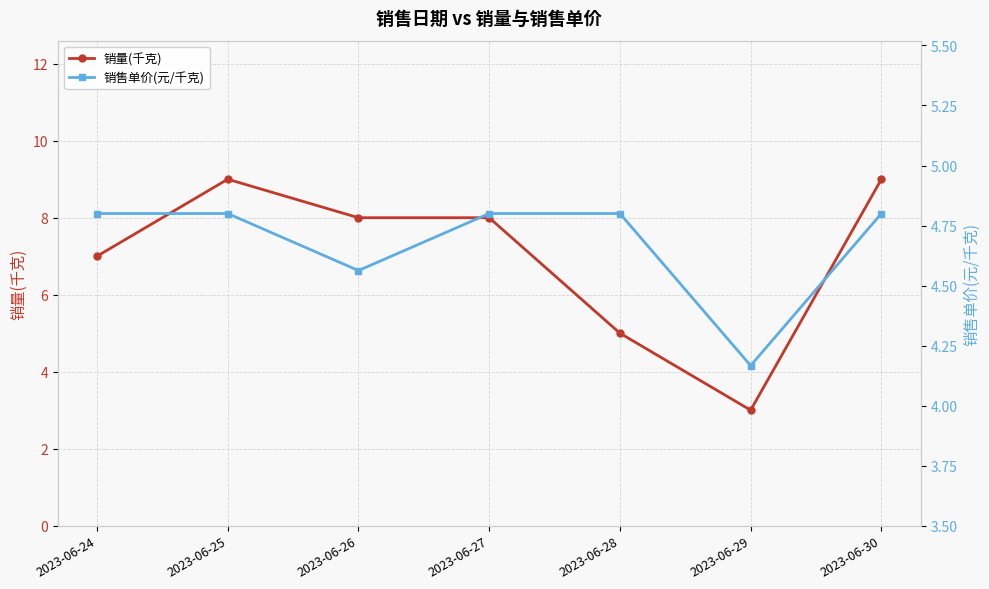

Between 2023-06-26 and 2023-06-28, which is larger?

2023-06-26